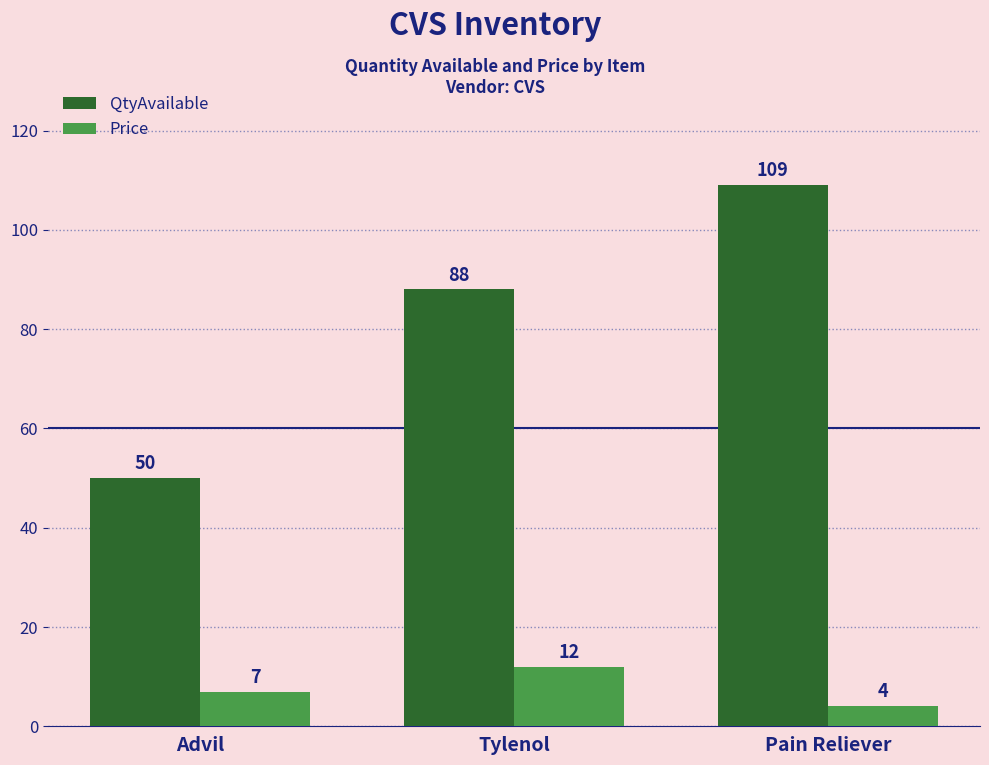

How many Price values are between 4 and 12?

3